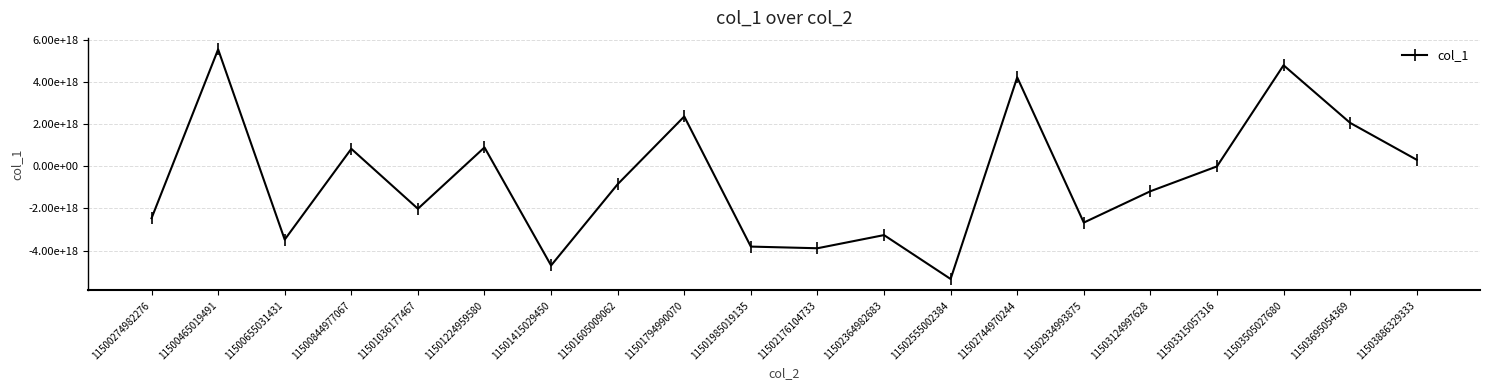

Does the chart display data point markers on the line(s)?

Yes